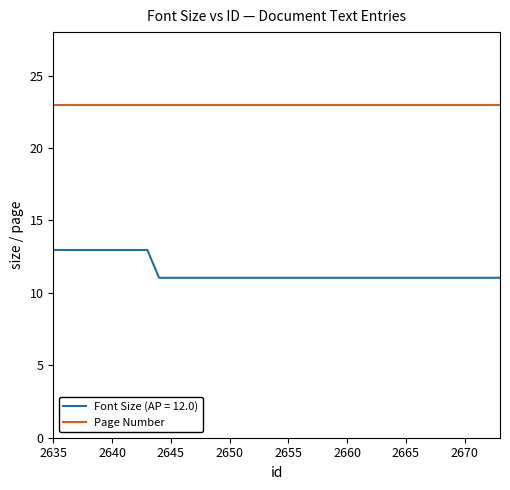

List the series in order of their peak value, lowest first.

Font Size (AP = 12.0), Page Number